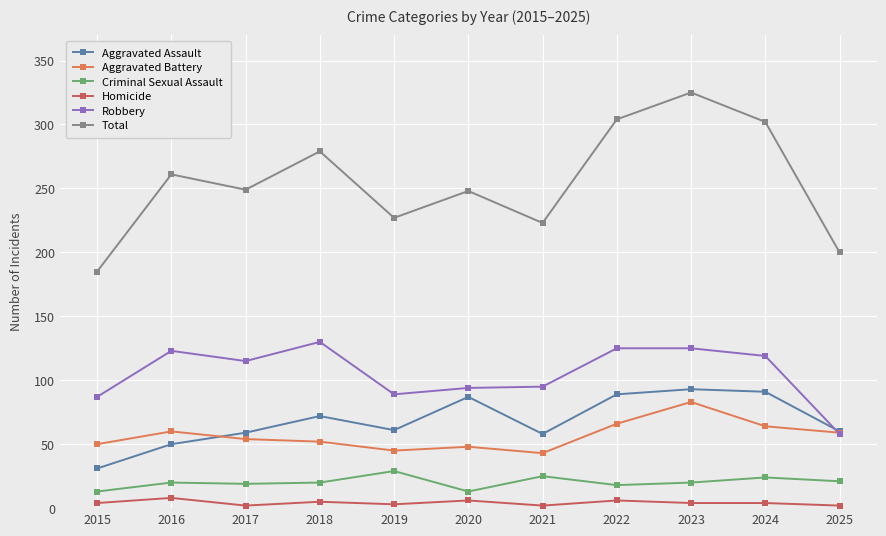

Which series changed the most between 2021 and 2024?

Total